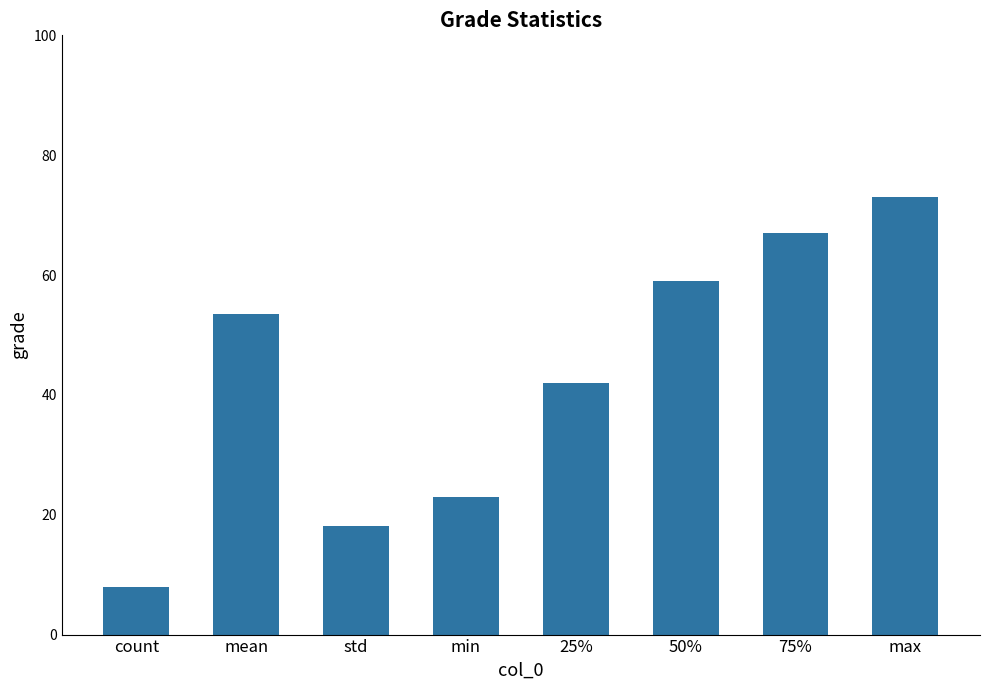

What is the difference between the second highest and second lowest values?

48.9